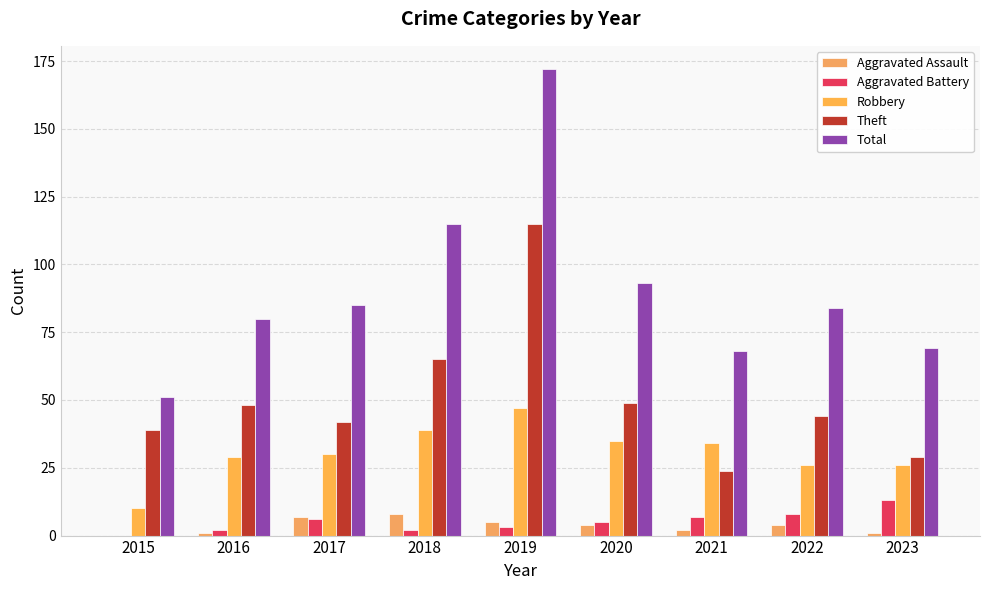

What is the total value across all series at 2018?

229